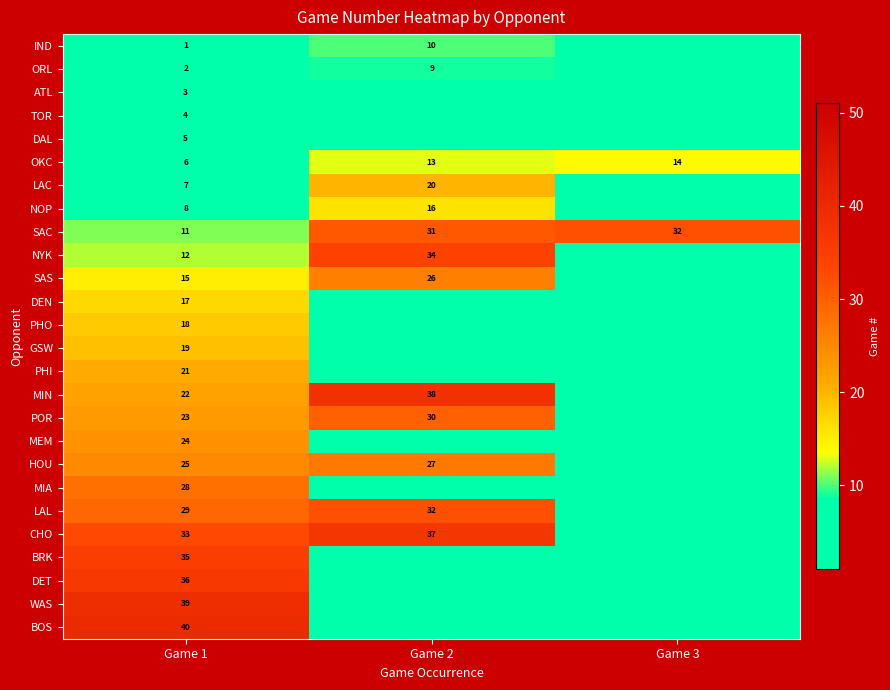

The OKC series shows 21 at Game 3. True or false?

False